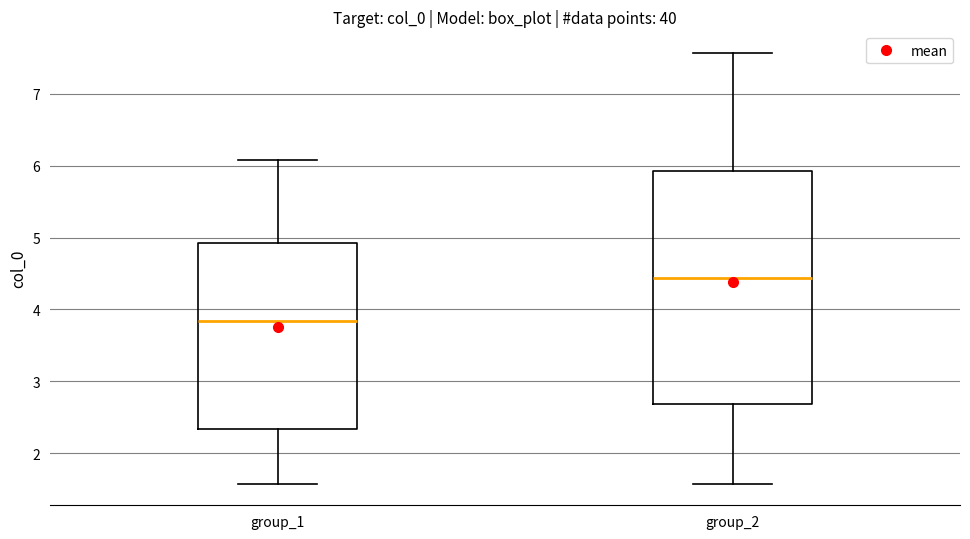

Where is the upper edge of the box for group_2 on the y-axis? The values are not printed on the chart, so give them approximately, as read against the axis.

5.9